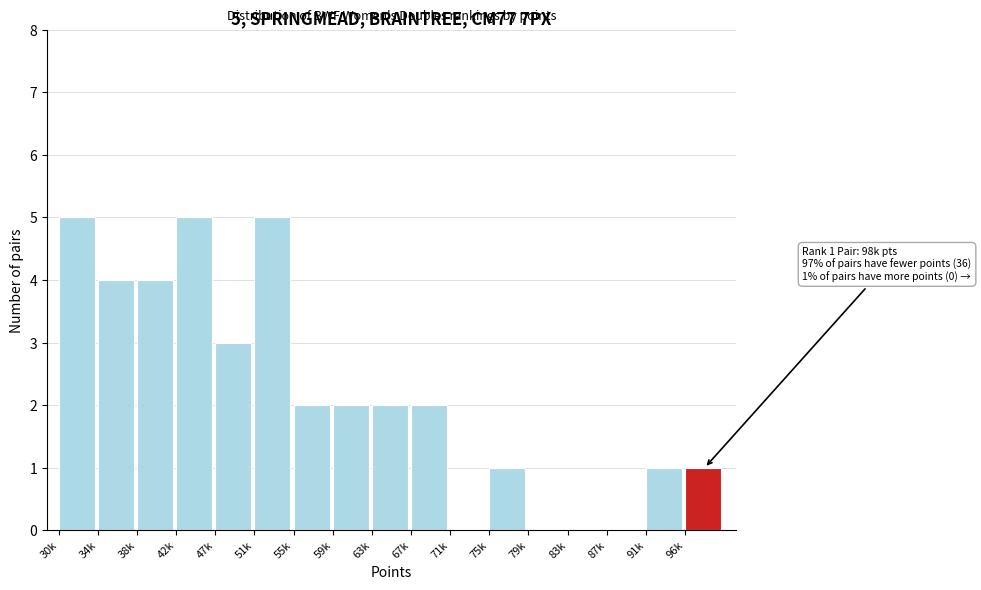

Reading left to right, transcribe all the data shown in this chart.

30k=5	34k=4	38k=4	42k=5	47k=3	51k=5	55k=2	59k=2	63k=2	67k=2	71k=0	75k=1	79k=0	83k=0	87k=0	91k=1	96k=1